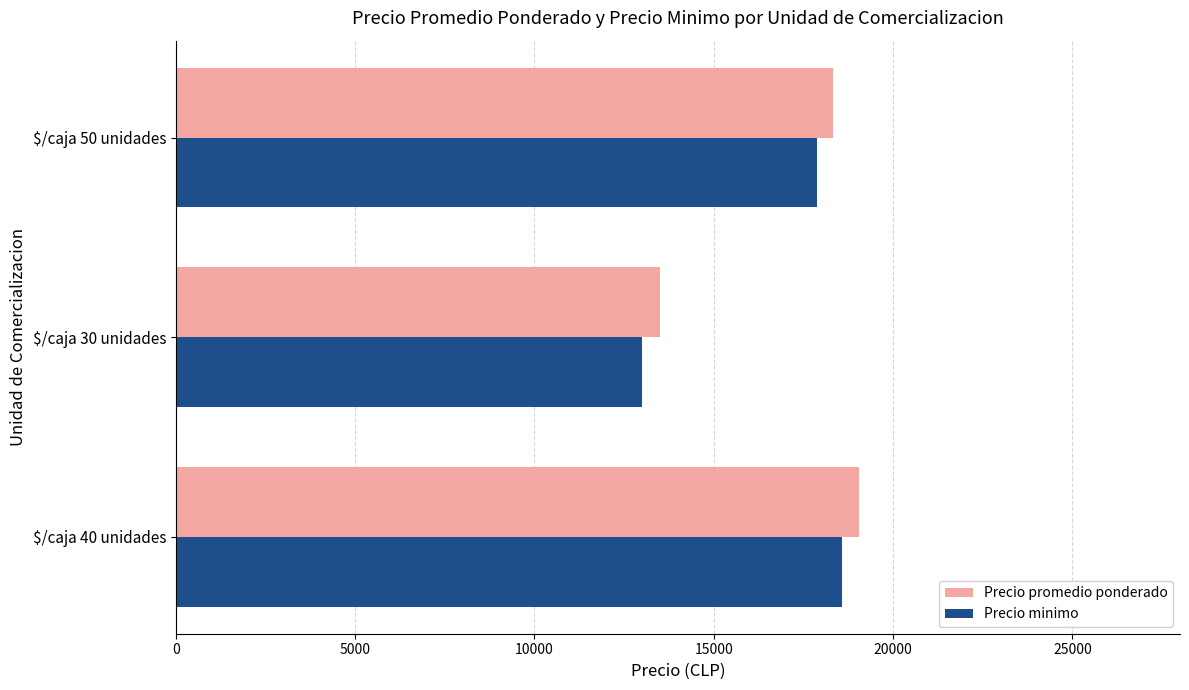

Which series has the widest spread of values?

Precio minimo